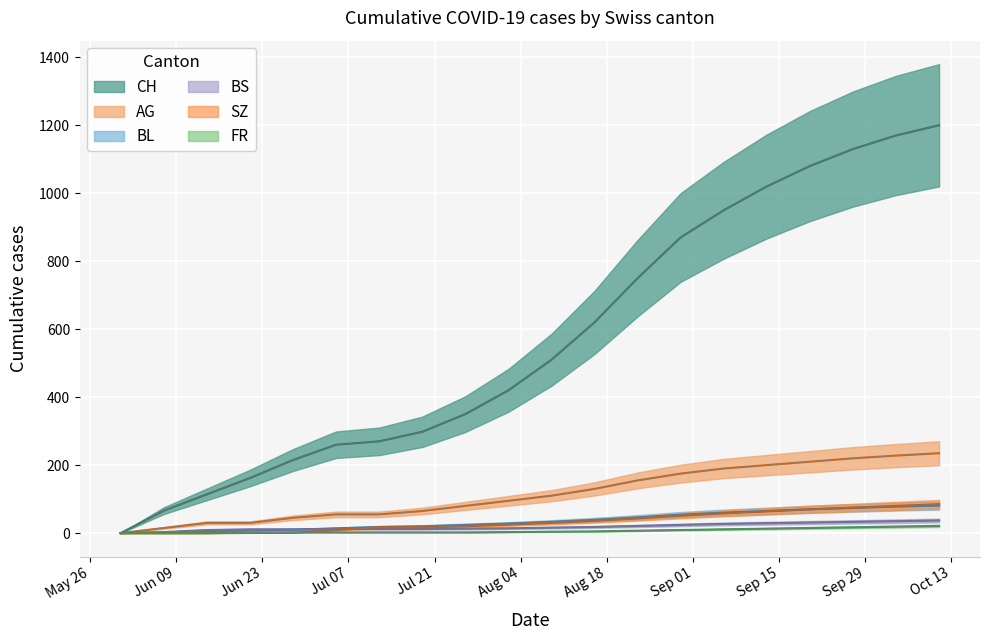

True or false: CH and SZ cross at least once.

False